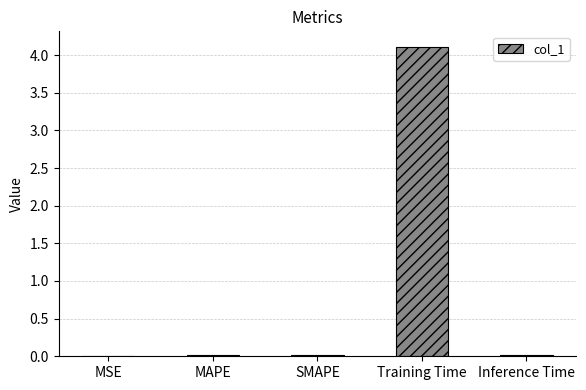

Between Training Time and Inference Time, which is larger?

Training Time